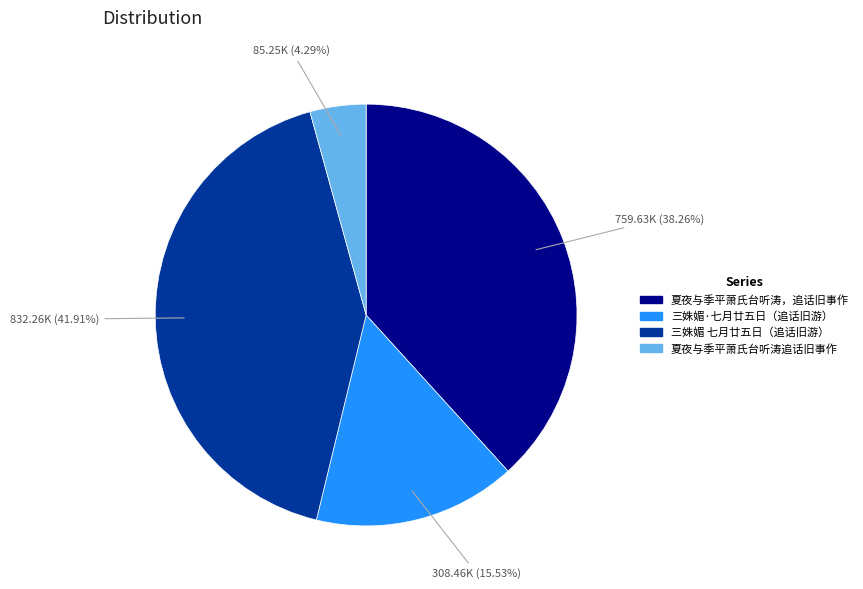

Is there a majority slice in this chart?

No